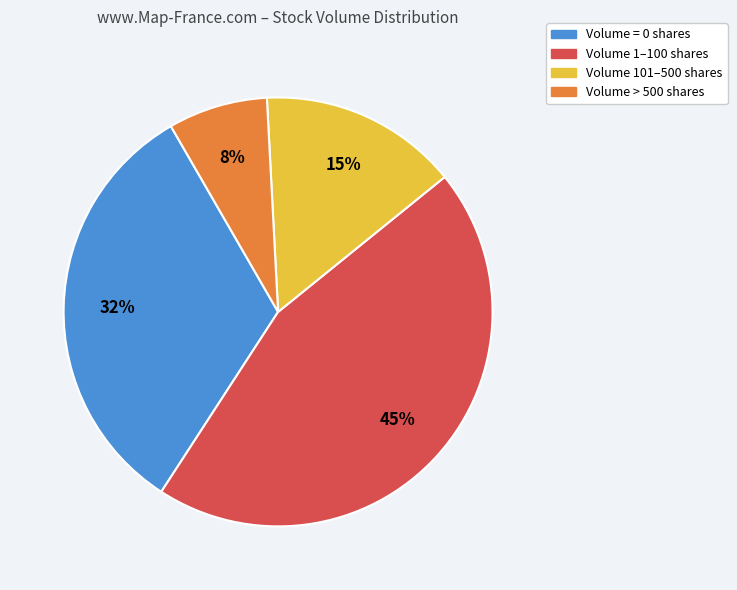

To the nearest percent, what is the average slice percentage?

25%